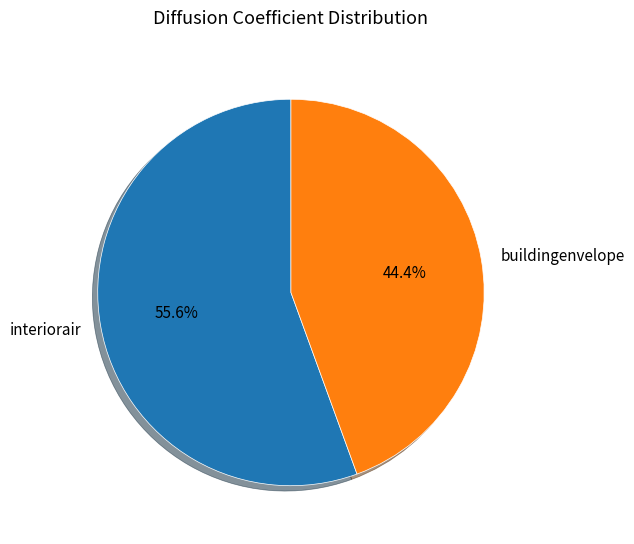

Which slice is the smallest?

buildingenvelope